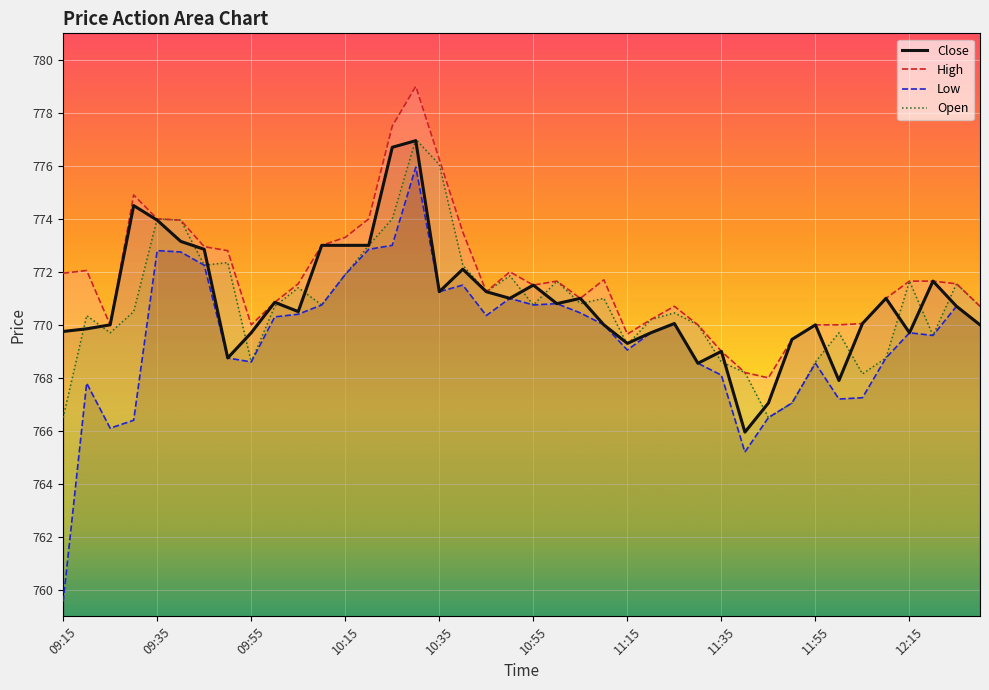

What is the lowest value of the Open series?

766.5